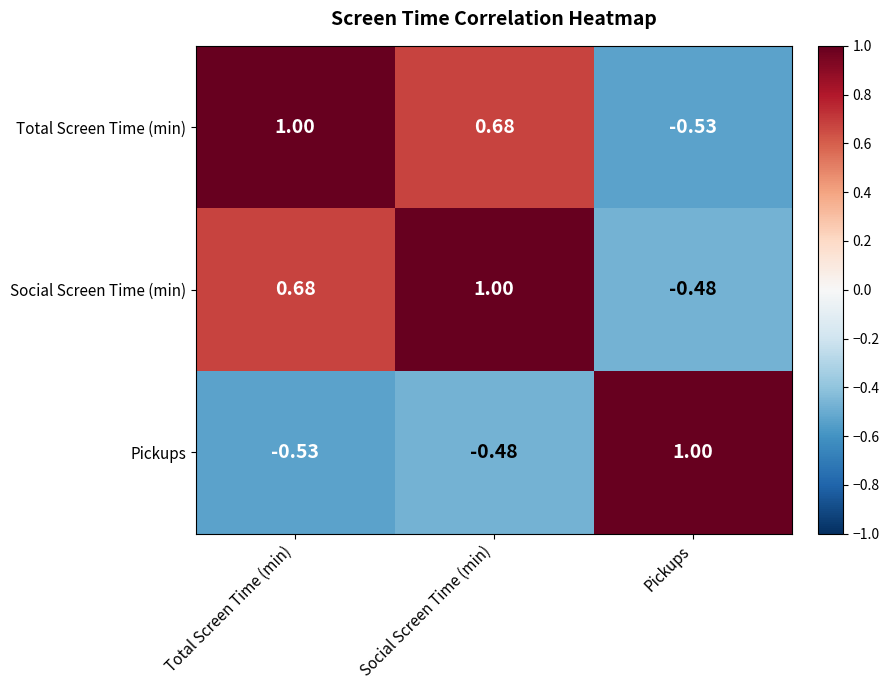

Which series has the largest total across all categories?

Social Screen Time (min)